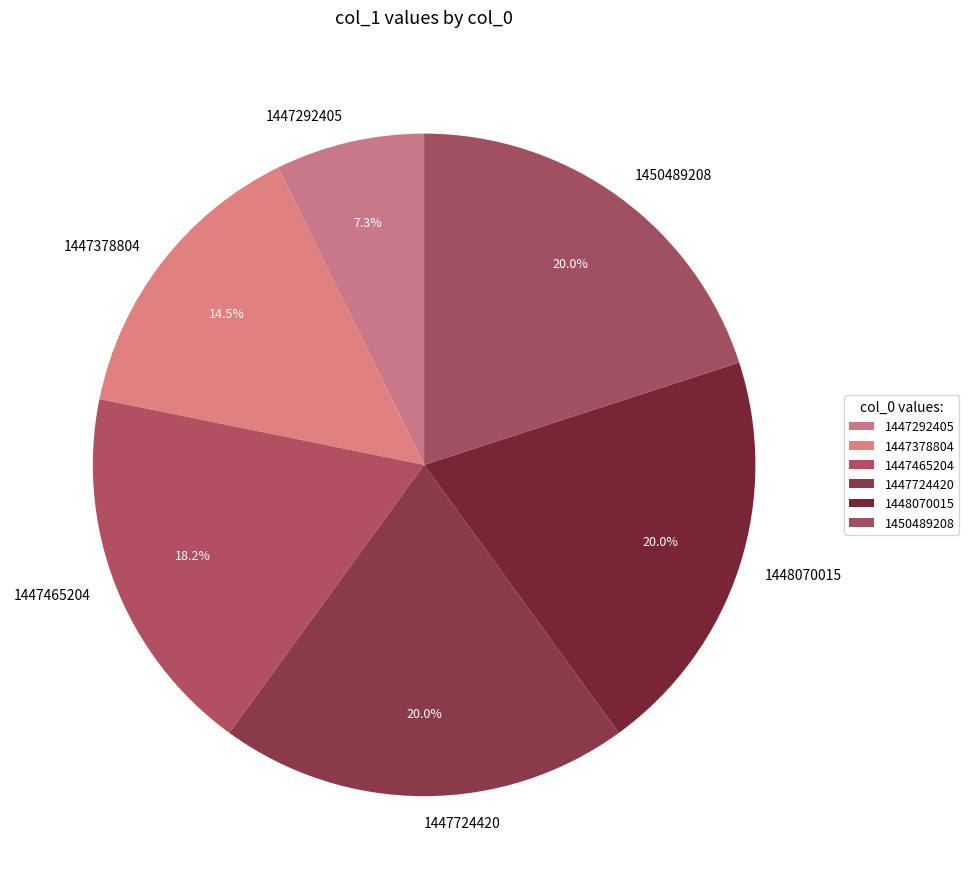

To the nearest percent, what percentage of the pie is 1447465204?

18%